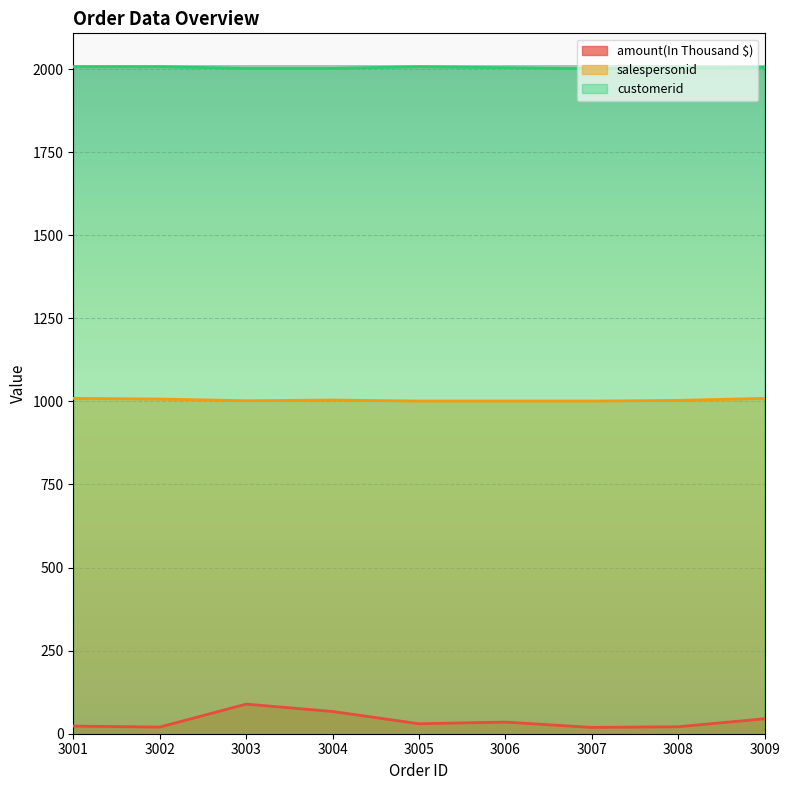

Count the number of categories in the chart.

9